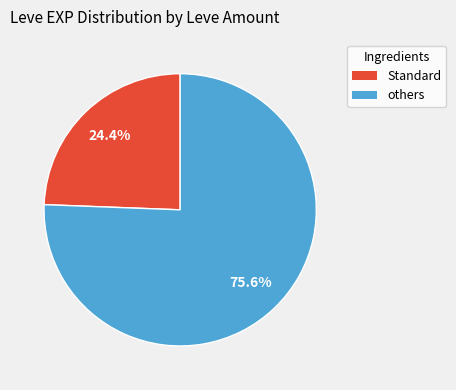

Is there a majority slice in this chart?

Yes